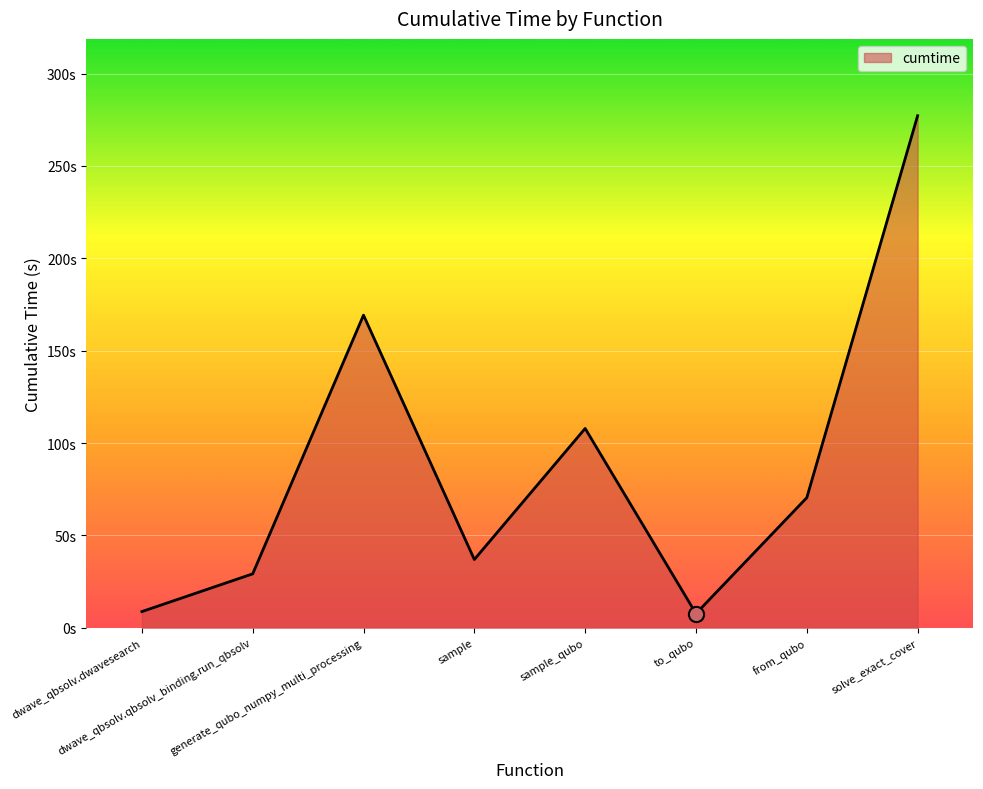

What is the change in value from dwave_qbsolv.qbsolv_binding.run_qbsolv to sample_qubo?

+78.7